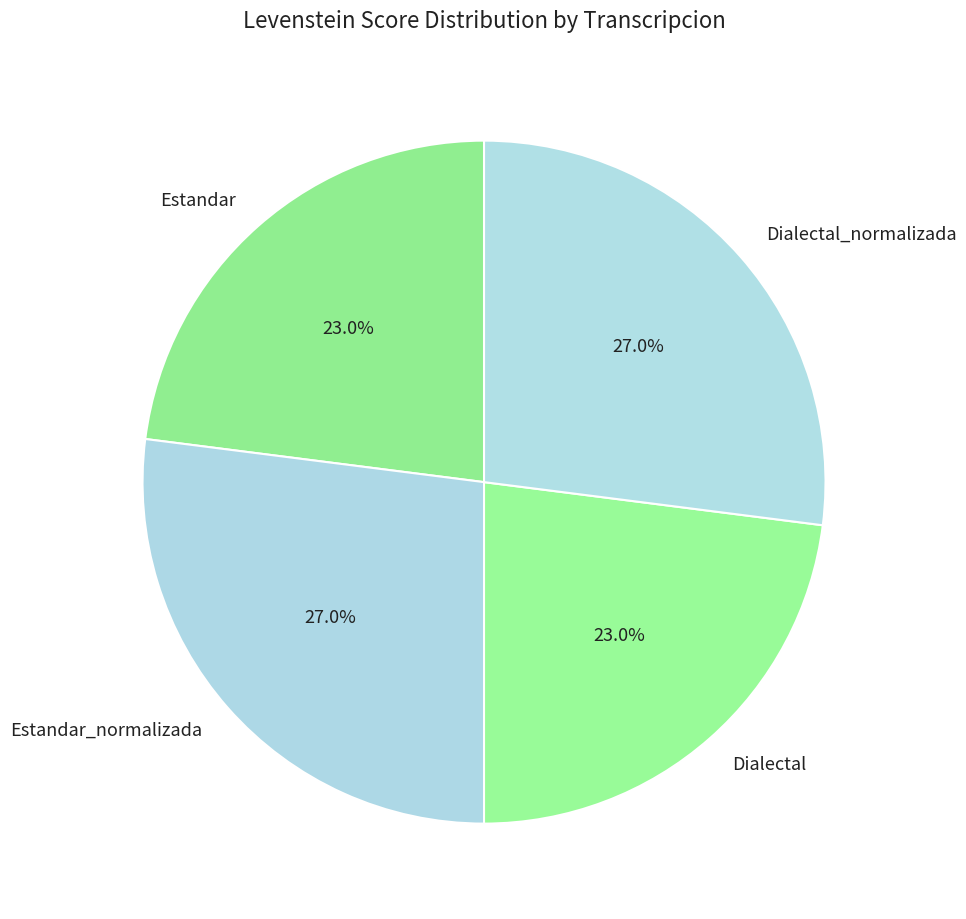

What is the ratio of the value at Estandar_normalizada to the value at Estandar?

1.2